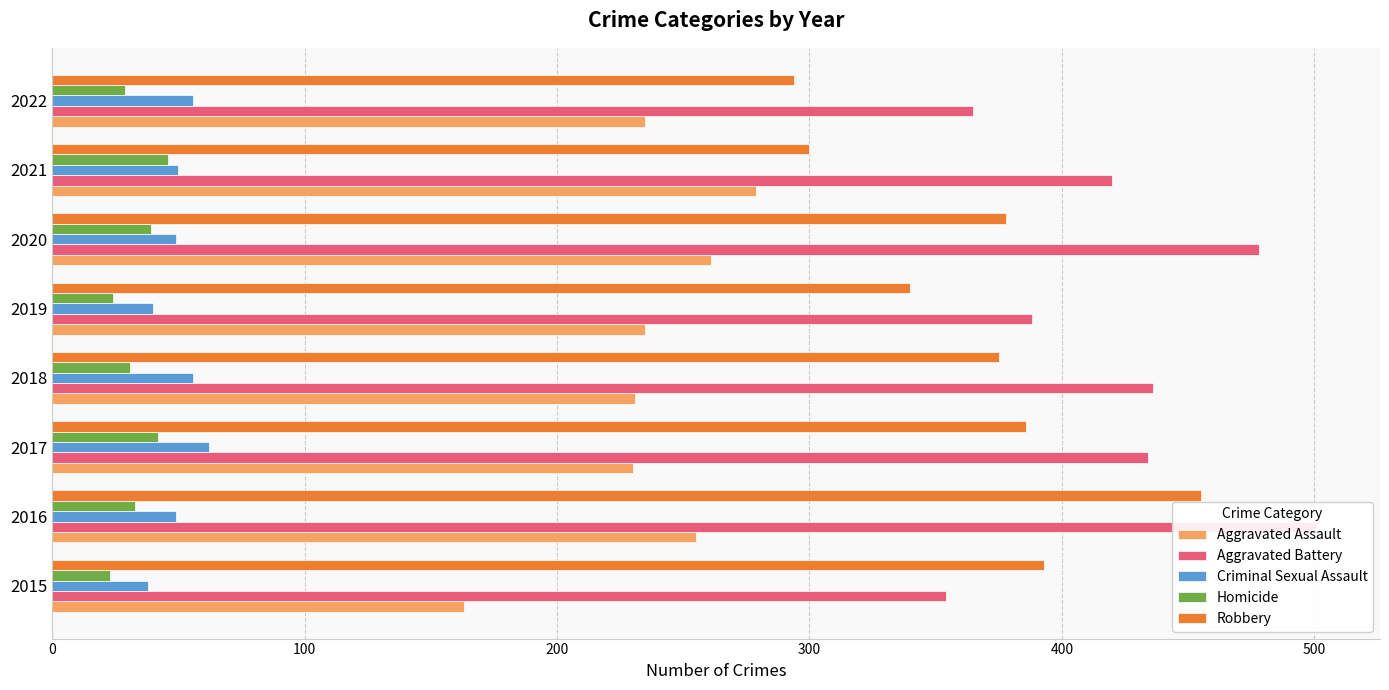

At how many categories does at least one series exceed 107?

8